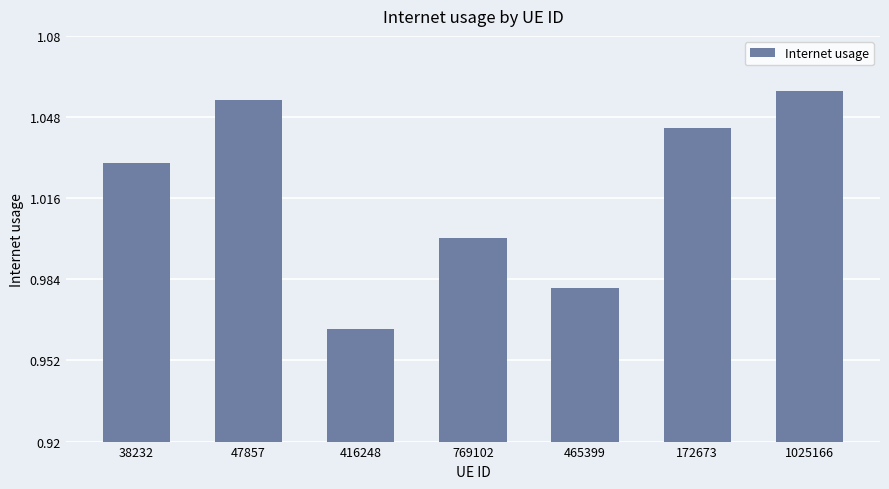

Which has a higher value, 47857 or 416248?

47857